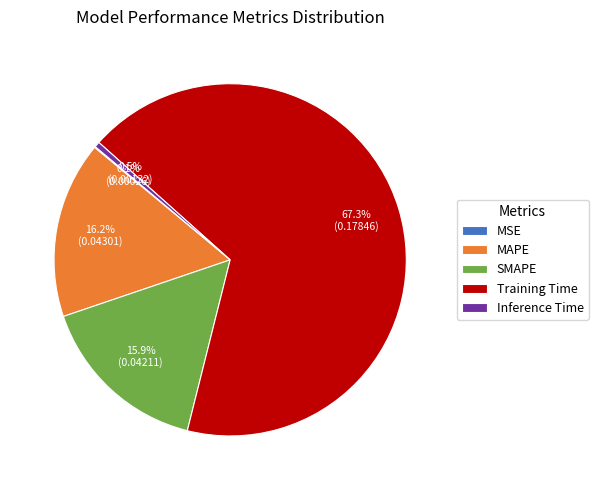

Which has a higher value, Inference Time or SMAPE?

SMAPE